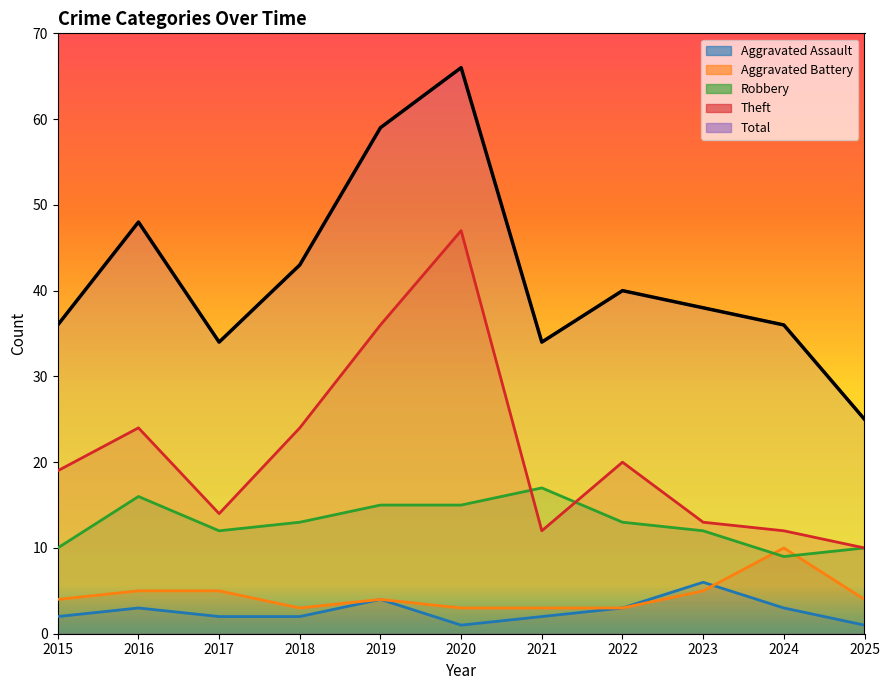

At which label does Theft first exceed 19?

2016